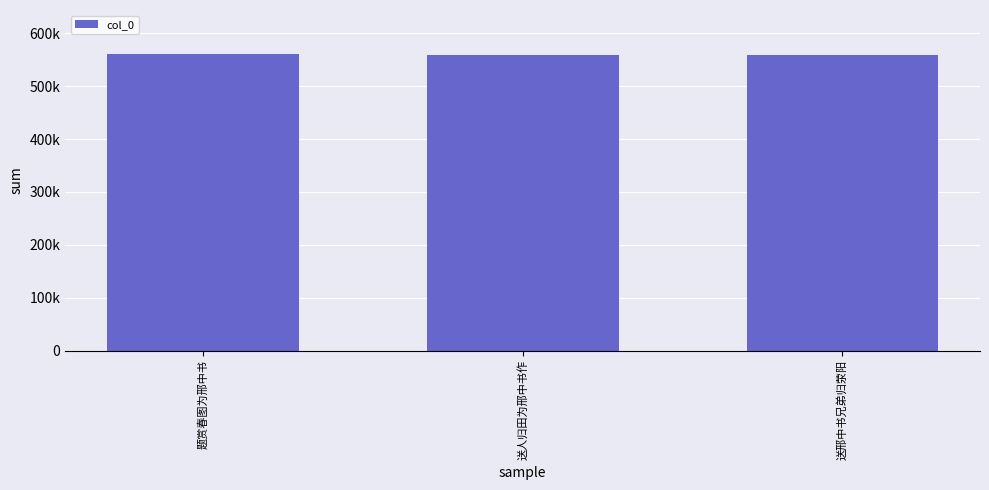

What is the minimum value shown in the chart?

559824